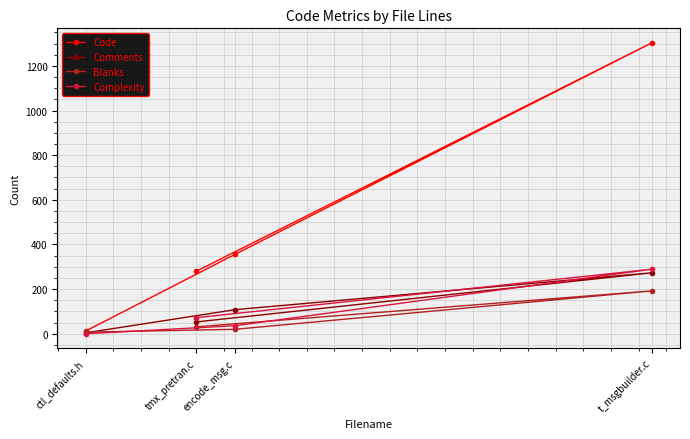

True or false: Complexity and Code intersect in this chart.

False